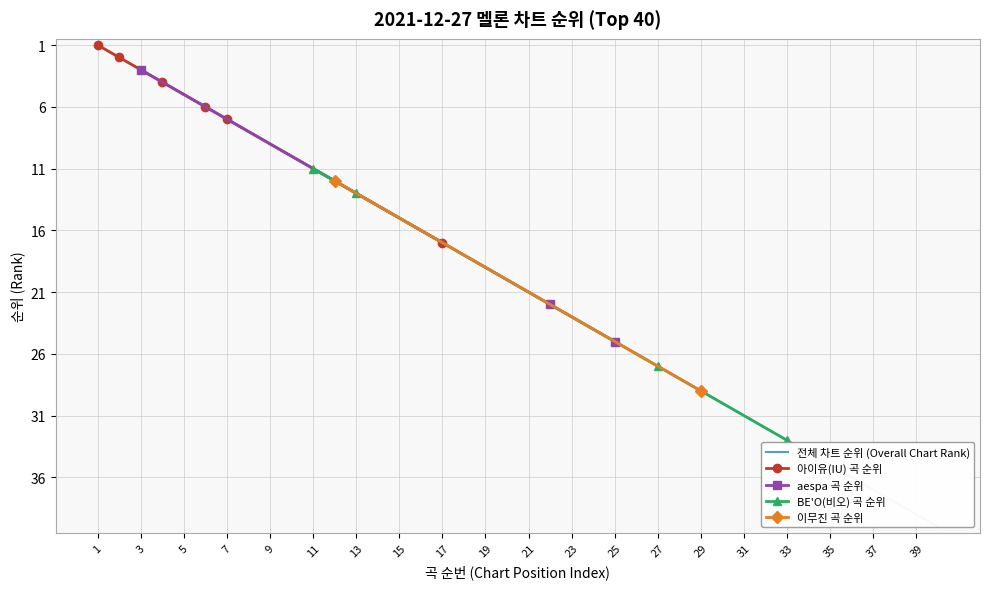

At which label does 아이유(IU) 곡 순위 reach its peak?

17